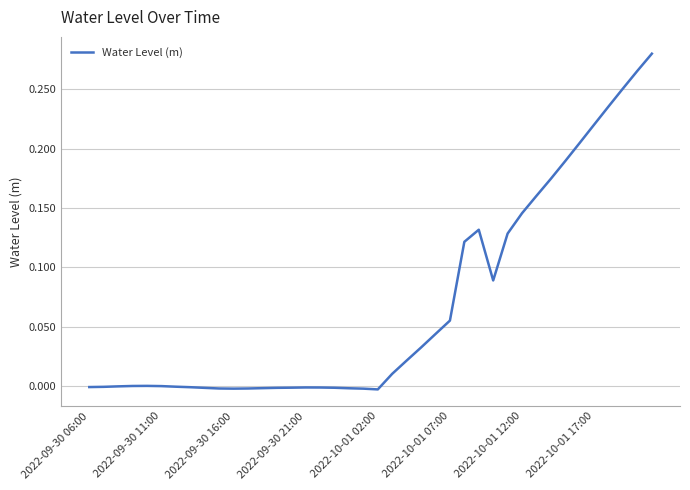

Is this an area chart (filled region under the line)?

No